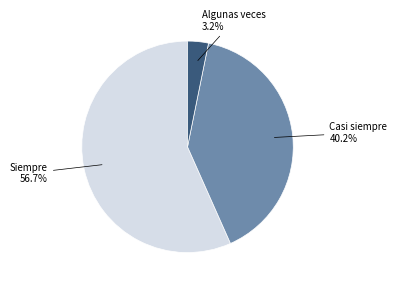

Does any single category account for the majority?

Yes